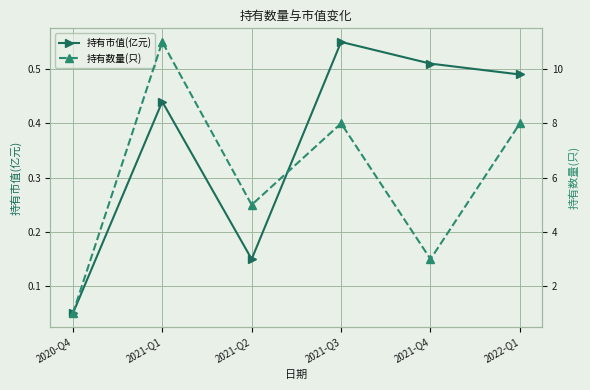

Count the 持有数量(只) values in the range 3 to 8.

4